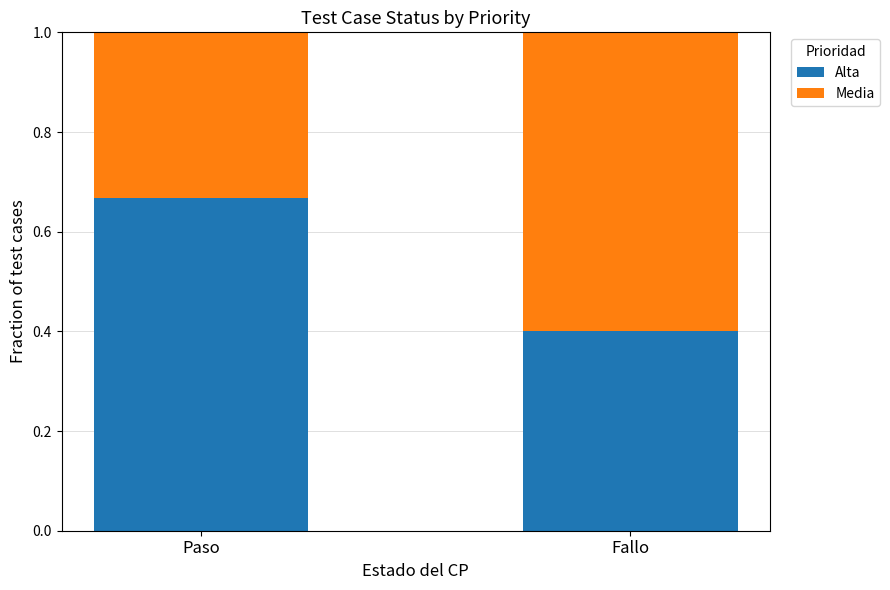

At which label is Alta closest to 0?

Fallo